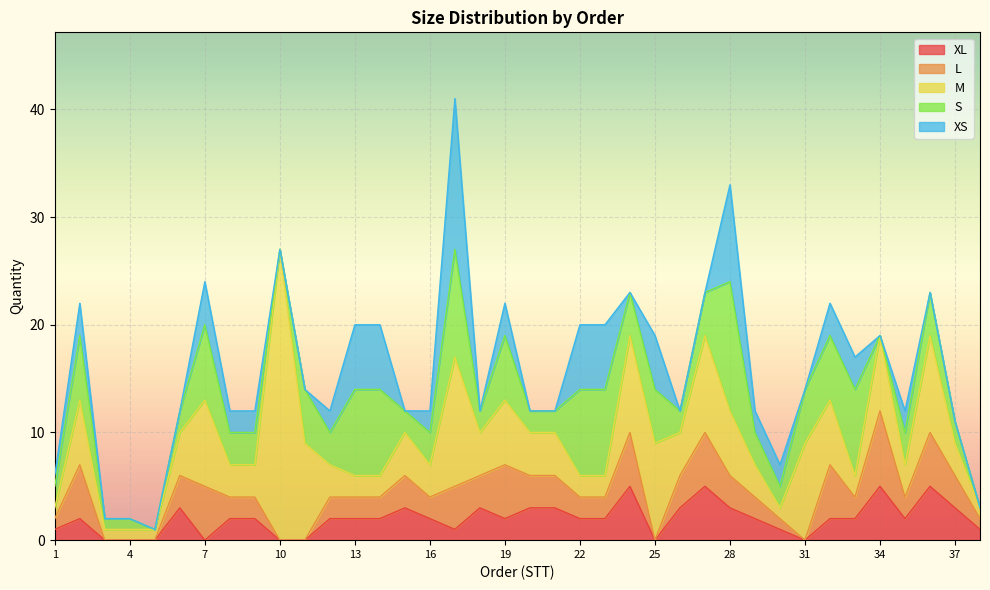

At which category is the sum across all series the highest?

17